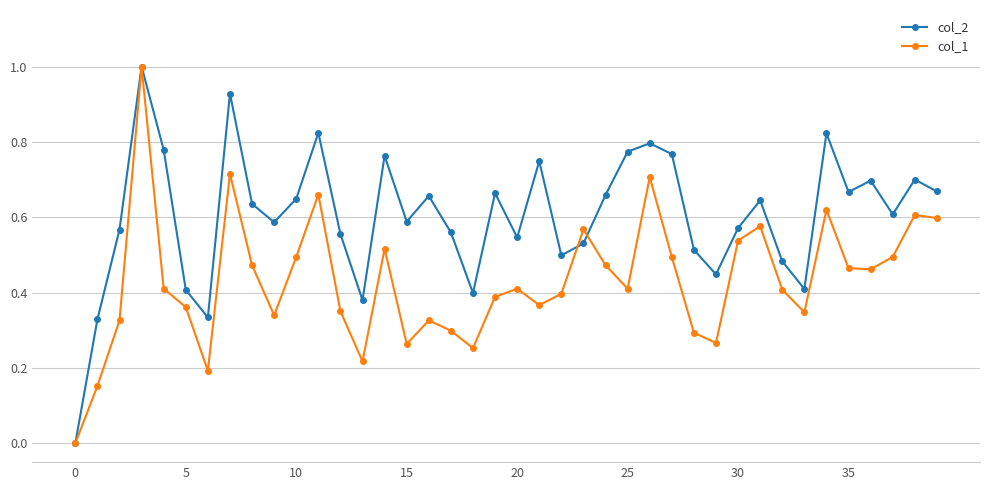

List the series in order of their overall mean, lowest first.

col_1, col_2